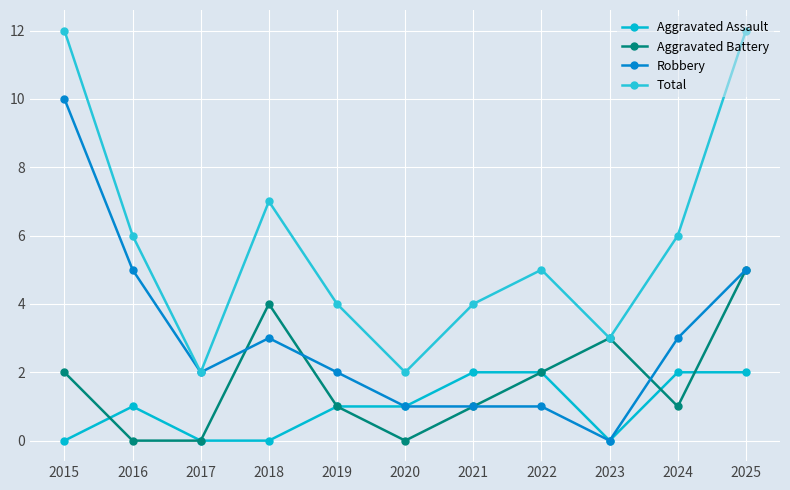

Does the chart have visible grid lines?

Yes